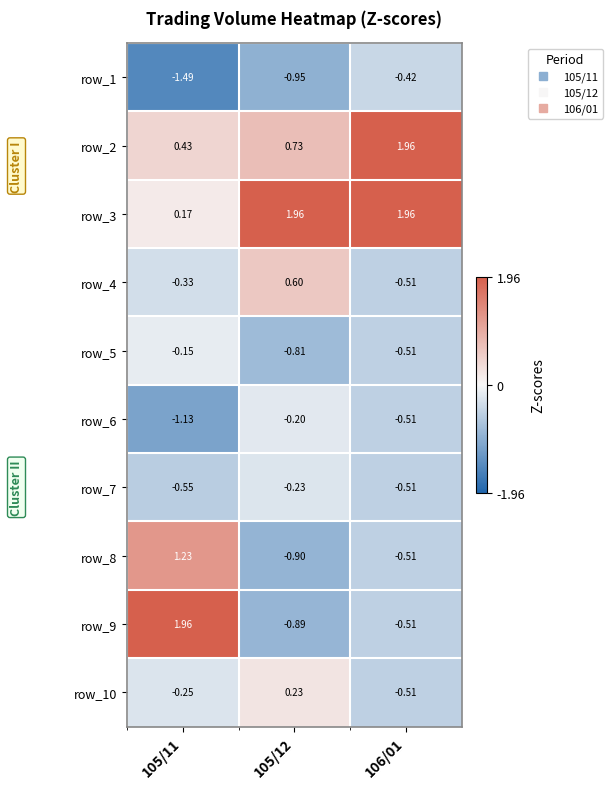

Is the value of row_3 at 105/11 greater than the value of row_9 at 105/11?

No